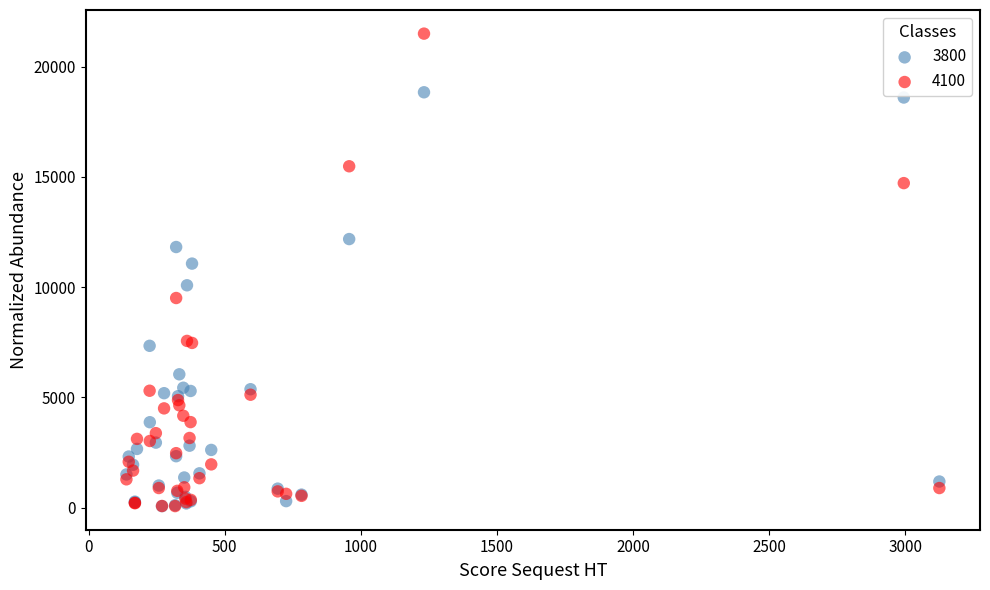

Which series has the widest spread of Y values?

4100